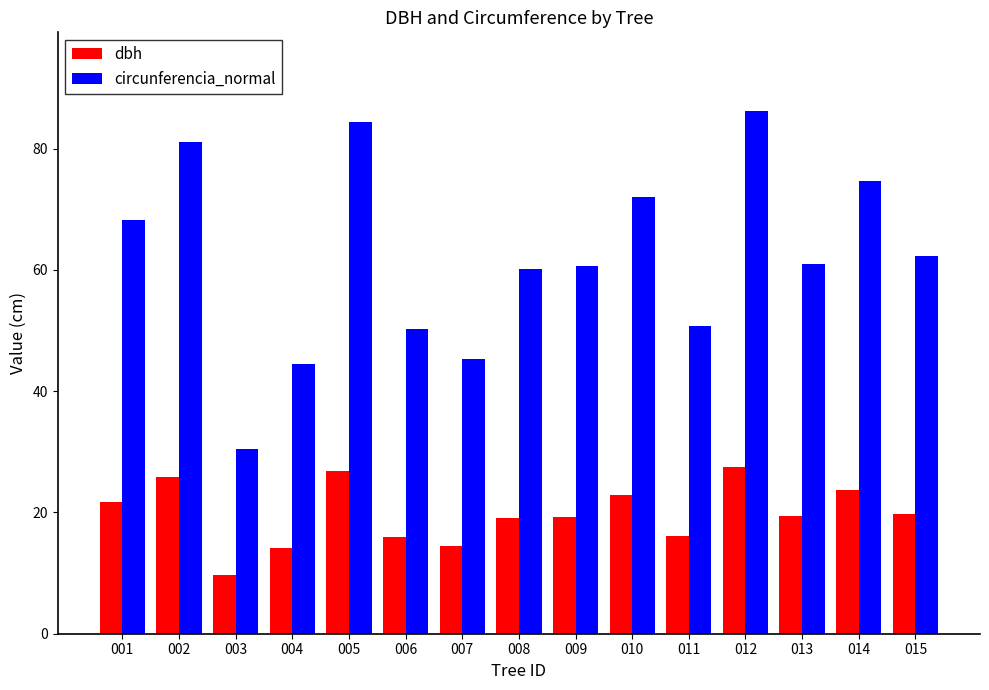

List the series in order of their peak value, highest first.

circunferencia_normal, dbh